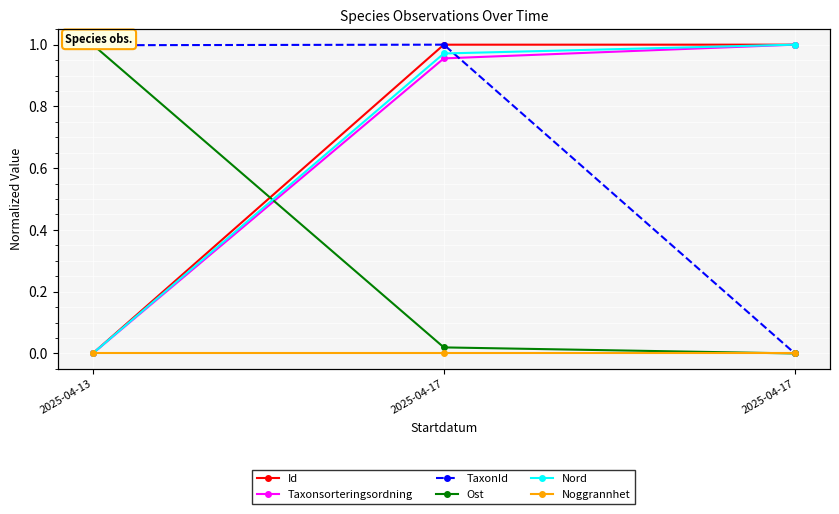

Rank the series by their maximum value, from lowest to highest.

Noggrannhet, Id, Taxonsorteringsordning, TaxonId, Ost, Nord